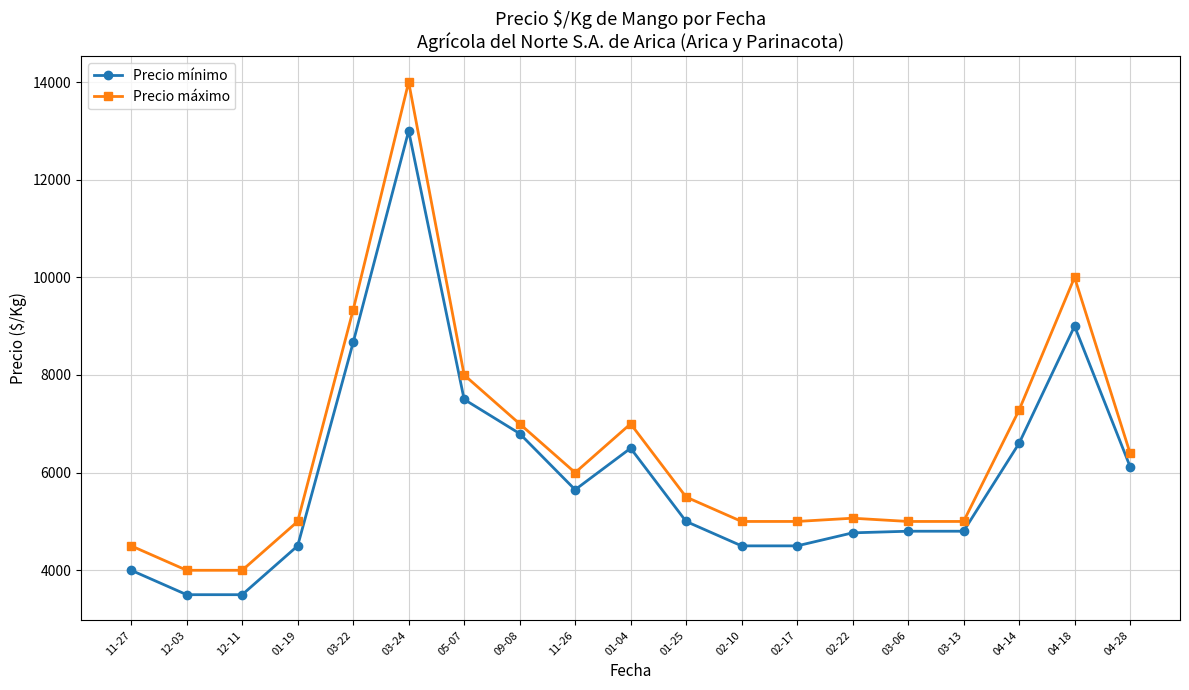

Is it true that Precio máximo equals 13289.0 at 03-22?

False